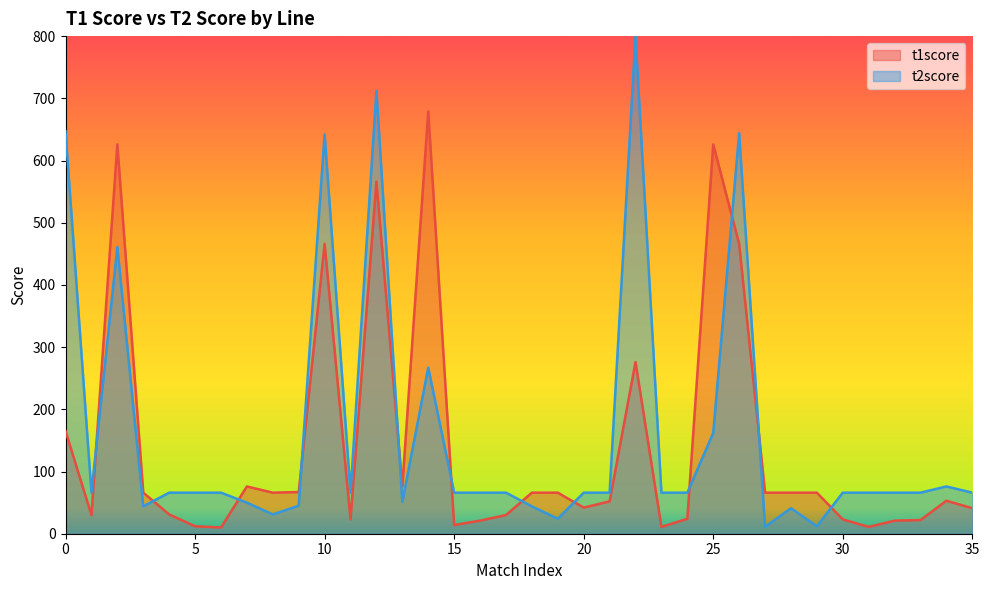

What is the difference between the maximum and minimum values in the t2score series?

789